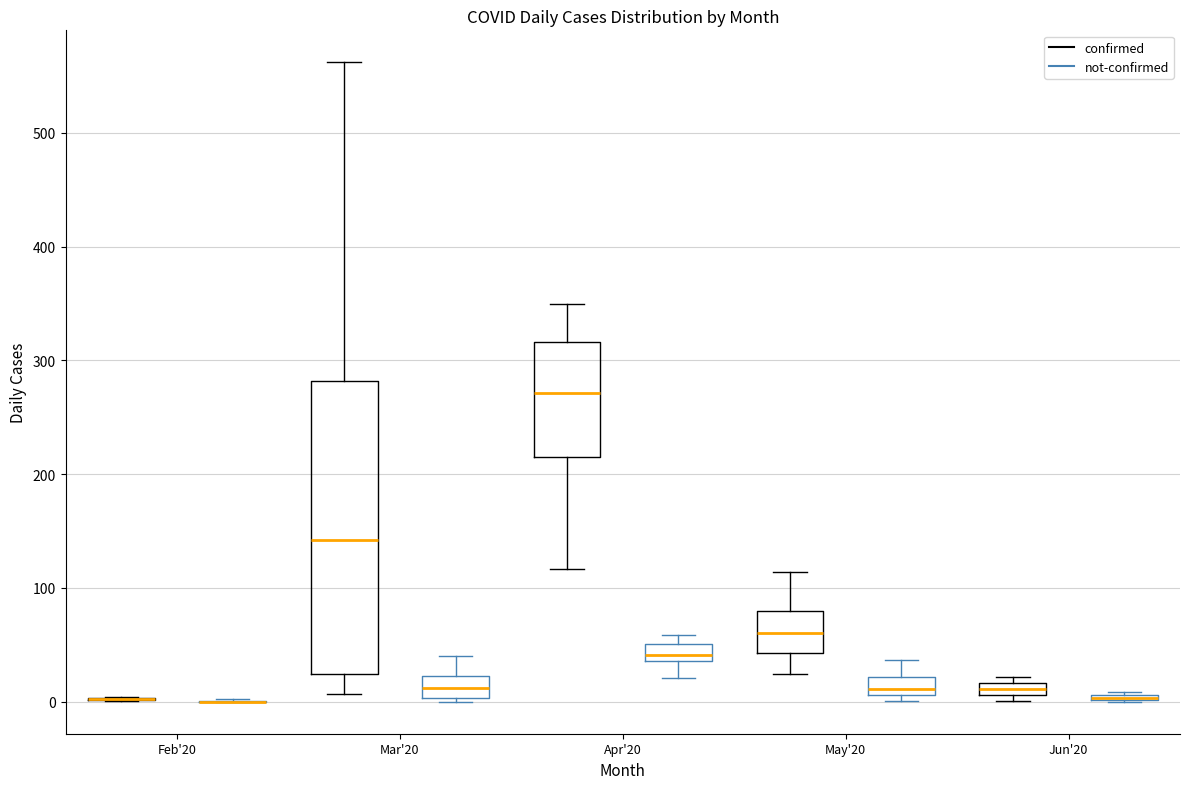

Which box is the tallest, from its lower edge to its upper edge?

Mar'20 (confirmed)